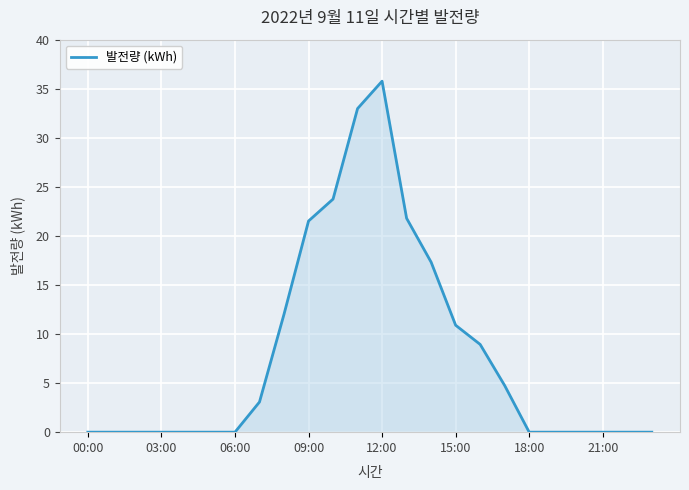

What is the difference between the maximum and minimum values?

35.8